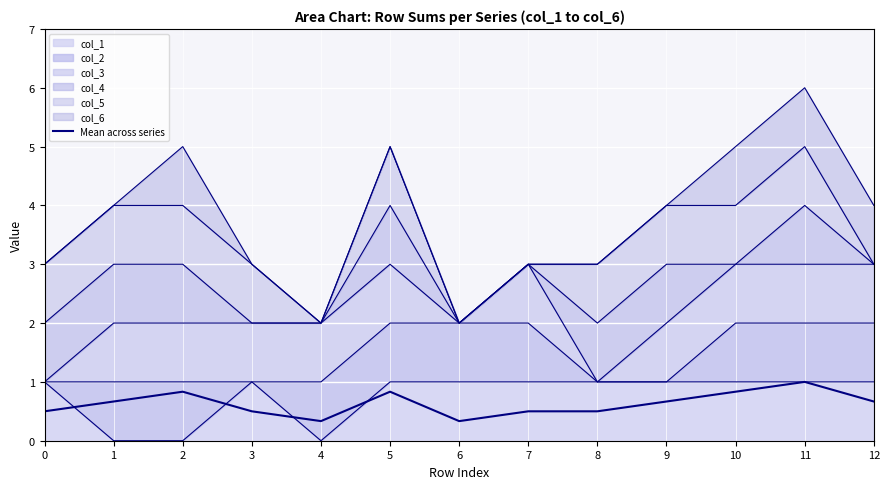

What is the change in value from 5 to 12?

-0.2